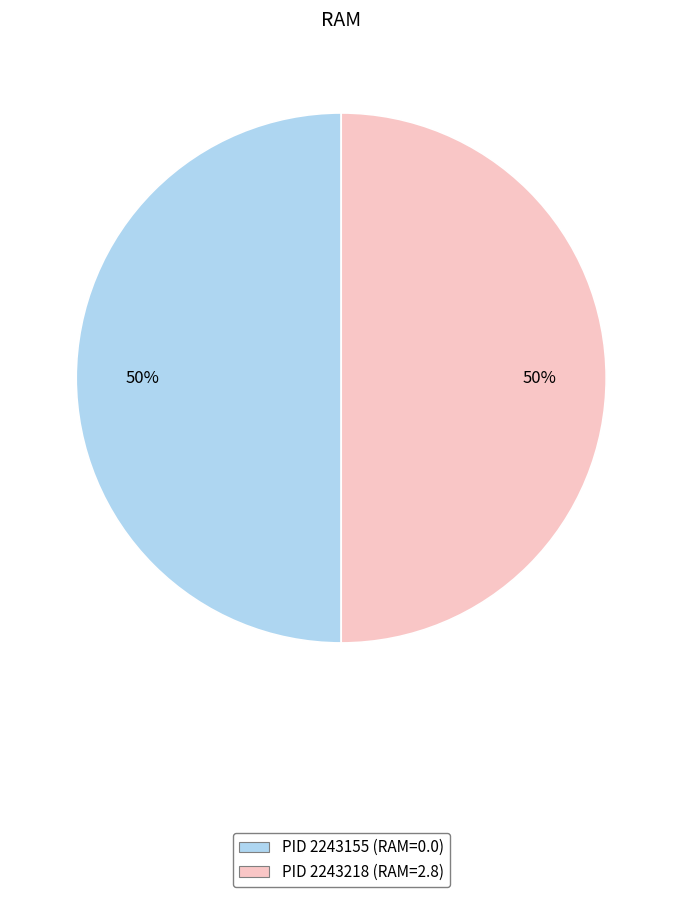

True or false: PID 2243155 (RAM=0.0) accounts for 50% of the total.

True